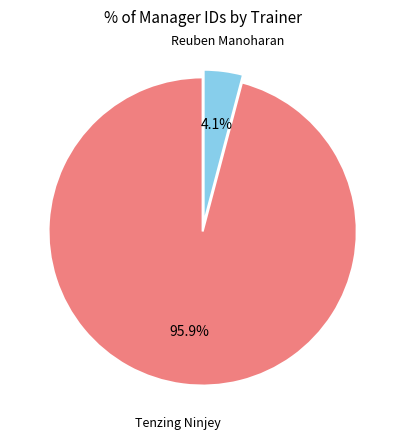

What is the largest slice in the pie chart?

Tenzing Ninjey